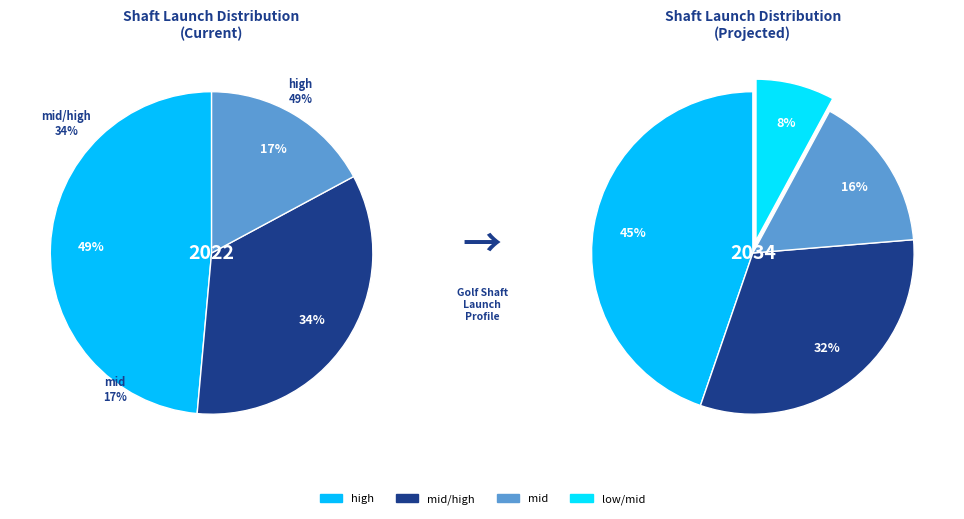

Is there any slice that represents more than half of the pie?

No